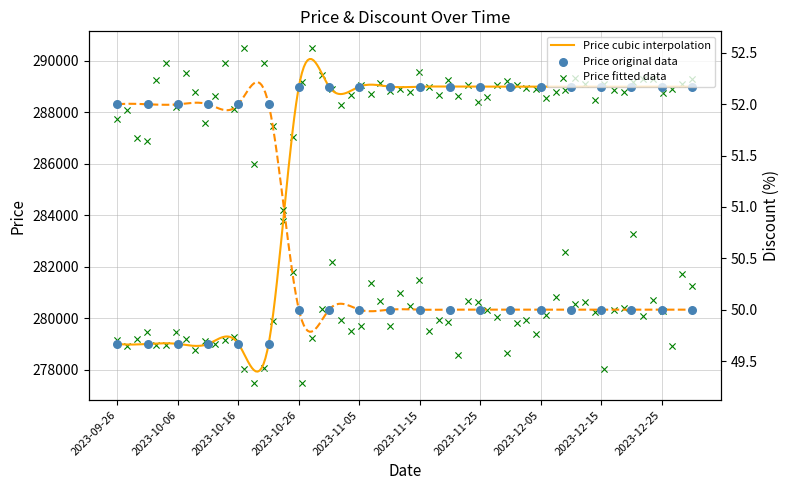

Which series has the largest total across all categories?

Price